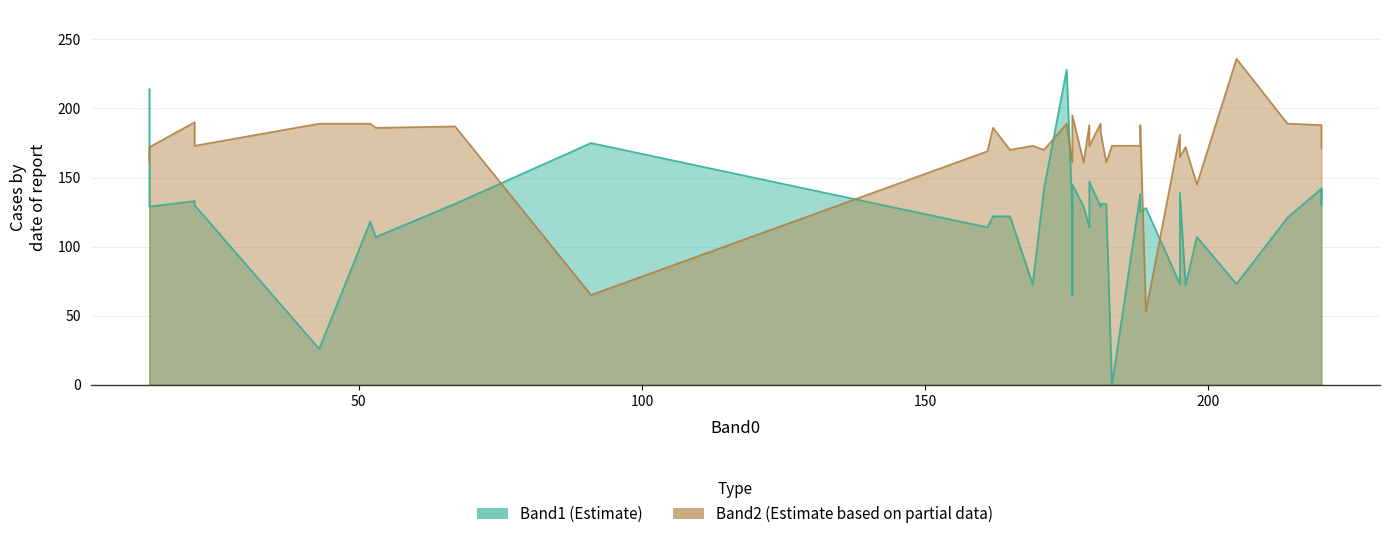

True or false: Band1 and Band2 intersect in this chart.

True